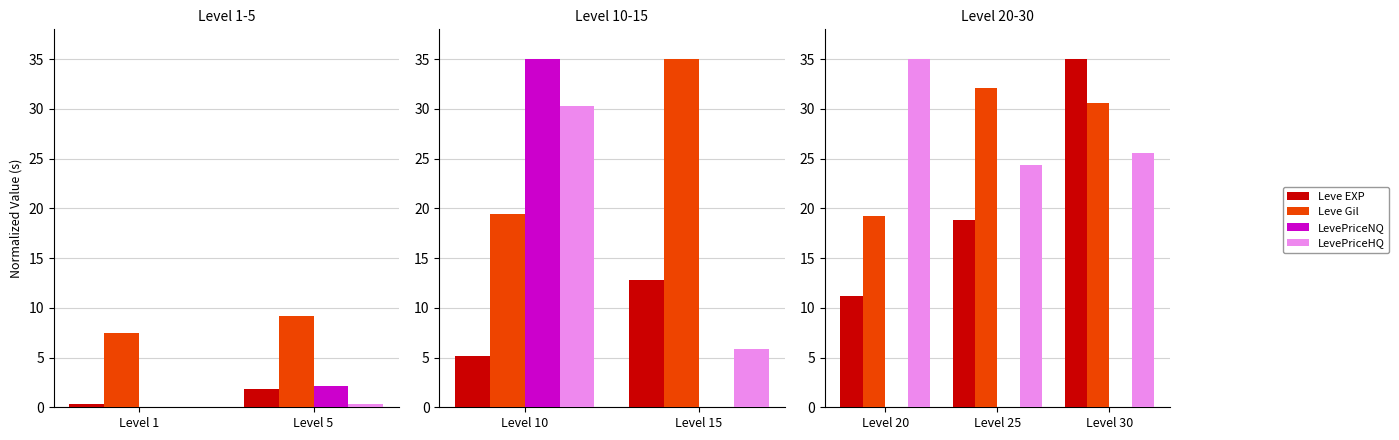

What is the value of the LevePriceHQ bar at the 2nd from the left?

24.4